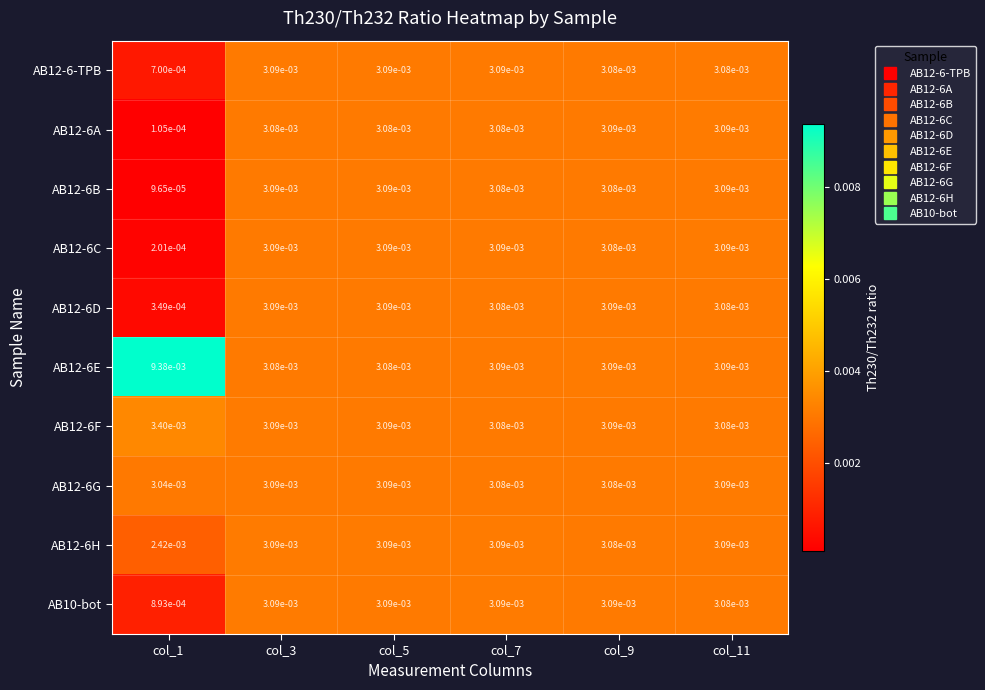

Is the value of AB12-6F at col_1 greater than the value of AB12-6G at col_7?

Yes